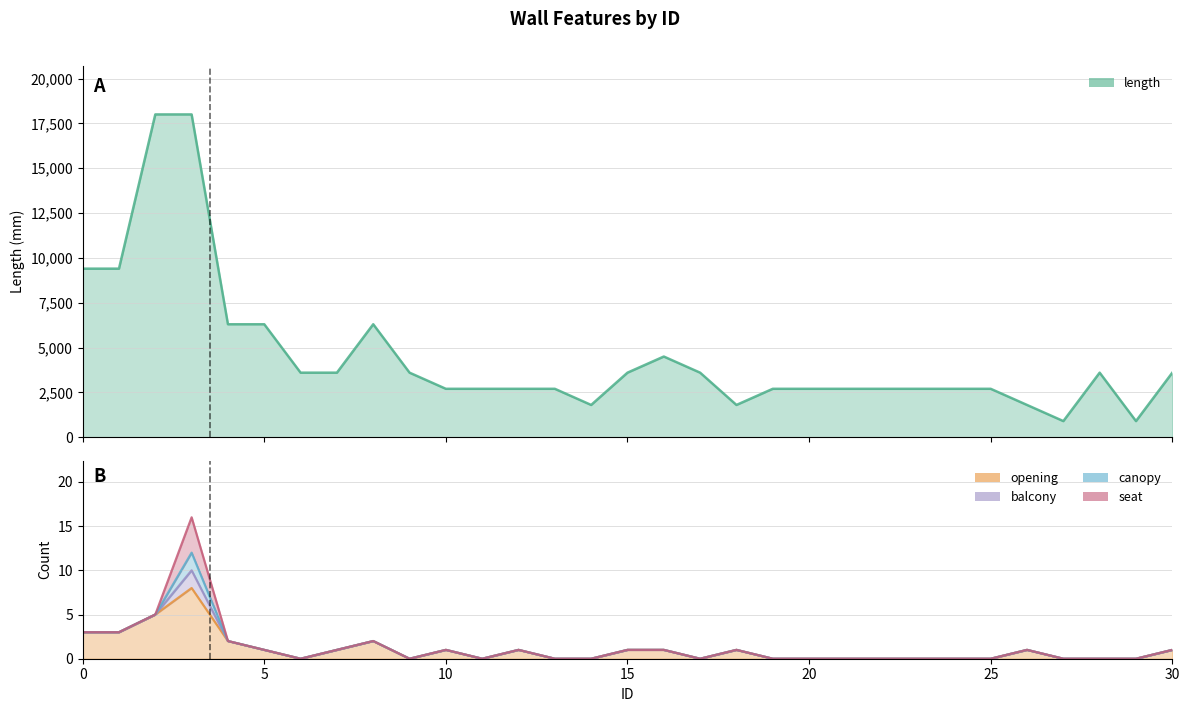

What is the spread (max minus min) of values at 13?

2700